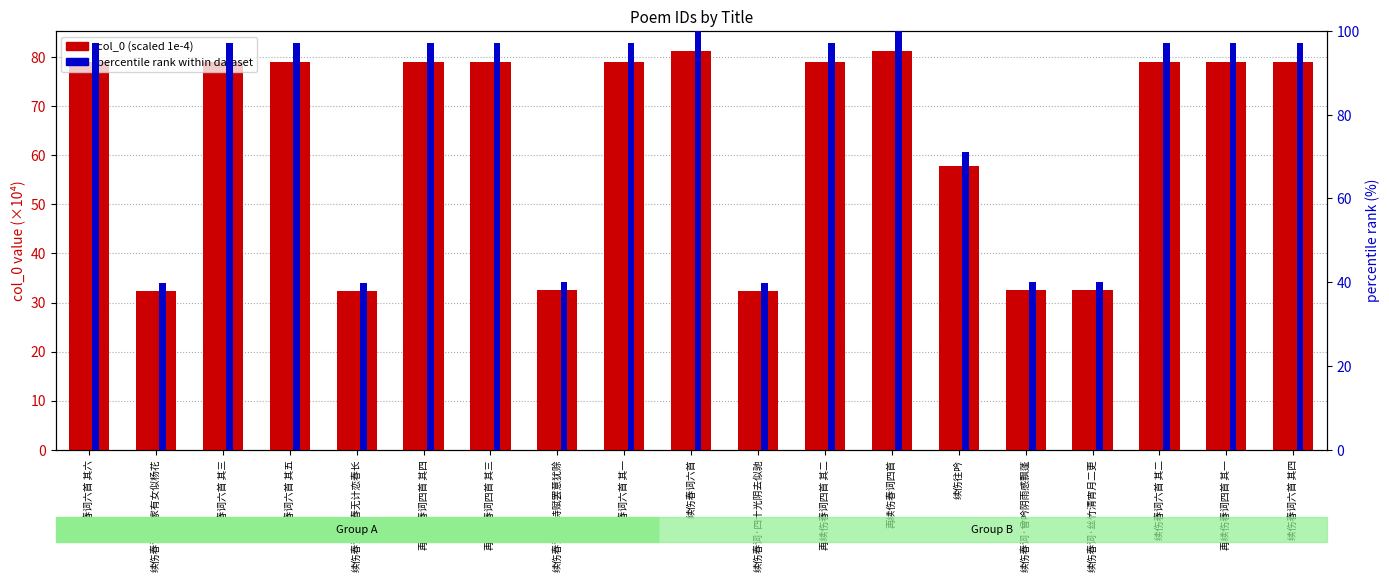

Reading left to right, transcribe all the data shown in this chart.

col_0 (scaled 1e-4): 续伤春词六首 其六=79.1	续伤春词·杨家有女似杨花=32.3	续伤春词六首 其三=79.1	续伤春词六首 其五=79.1	续伤春词·留春无计恋春长=32.3	再续伤春词四首 其四=79.1	再续伤春词四首 其三=79.1	续伤春词·新诗赋罢意犹赊=32.5	续伤春词六首 其一=79.1	续伤春词六首=81.3	续伤春词·四十光阴去似驰=32.3	再续伤春词四首 其二=79.1	再续伤春词四首=81.3	续伤往吟=57.9	续伤春词·曾吟阴雨感飘蓬=32.5	续伤春词·丝竹清宵月二更=32.5	续伤春词六首 其二=79.1	再续伤春词四首 其一=79.1	续伤春词六首 其四=79.1
percentile rank within dataset: 续伤春词六首 其六=97.2	续伤春词·杨家有女似杨花=39.7	续伤春词六首 其三=97.2	续伤春词六首 其五=97.2	续伤春词·留春无计恋春长=39.7	再续伤春词四首 其四=97.2	再续伤春词四首 其三=97.2	续伤春词·新诗赋罢意犹赊=40.0	续伤春词六首 其一=97.2	续伤春词六首=100.0	续伤春词·四十光阴去似驰=39.7	再续伤春词四首 其二=97.2	再续伤春词四首=100.0	续伤往吟=71.2	续伤春词·曾吟阴雨感飘蓬=40.0	续伤春词·丝竹清宵月二更=40.0	续伤春词六首 其二=97.2	再续伤春词四首 其一=97.2	续伤春词六首 其四=97.2